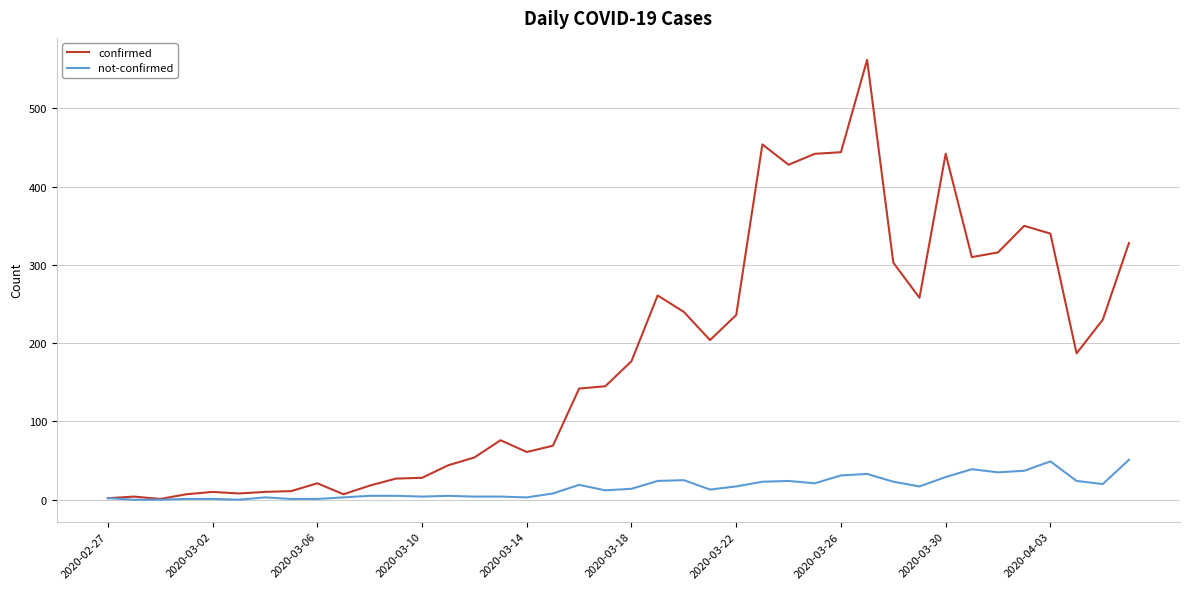

What are all the series names shown in the legend?

confirmed, not-confirmed